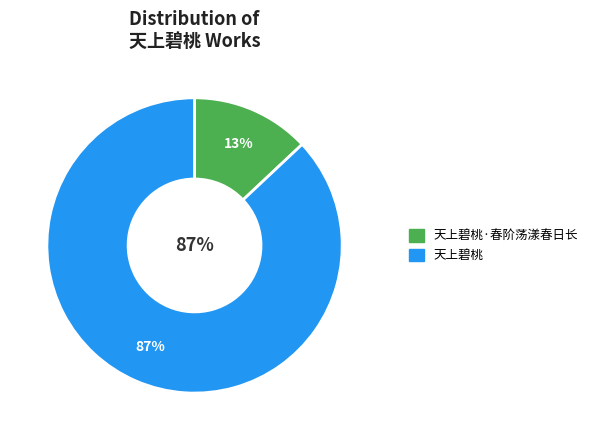

Which slice is the smallest?

天上碧桃·春阶荡漾春日长